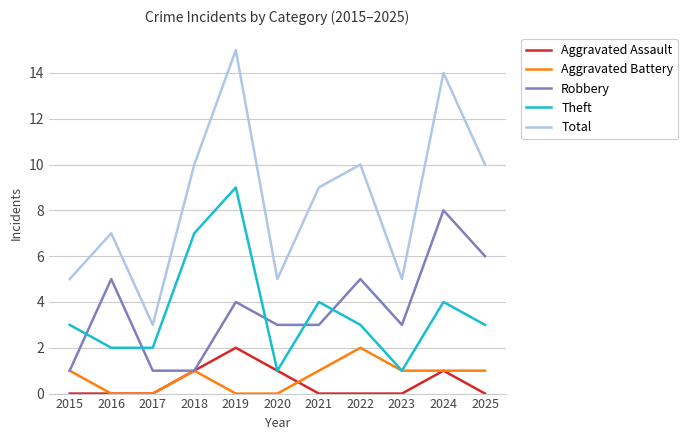

Is this an area chart (filled region under the line)?

No